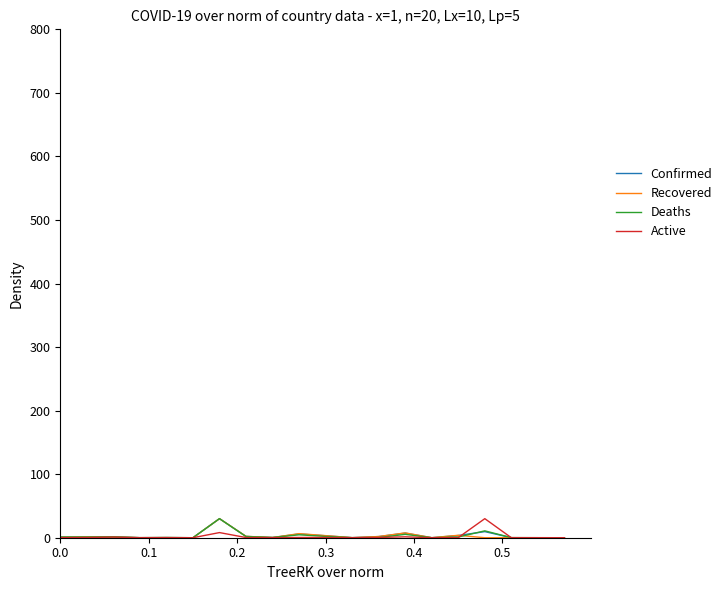

What is the greatest value displayed?

30.0